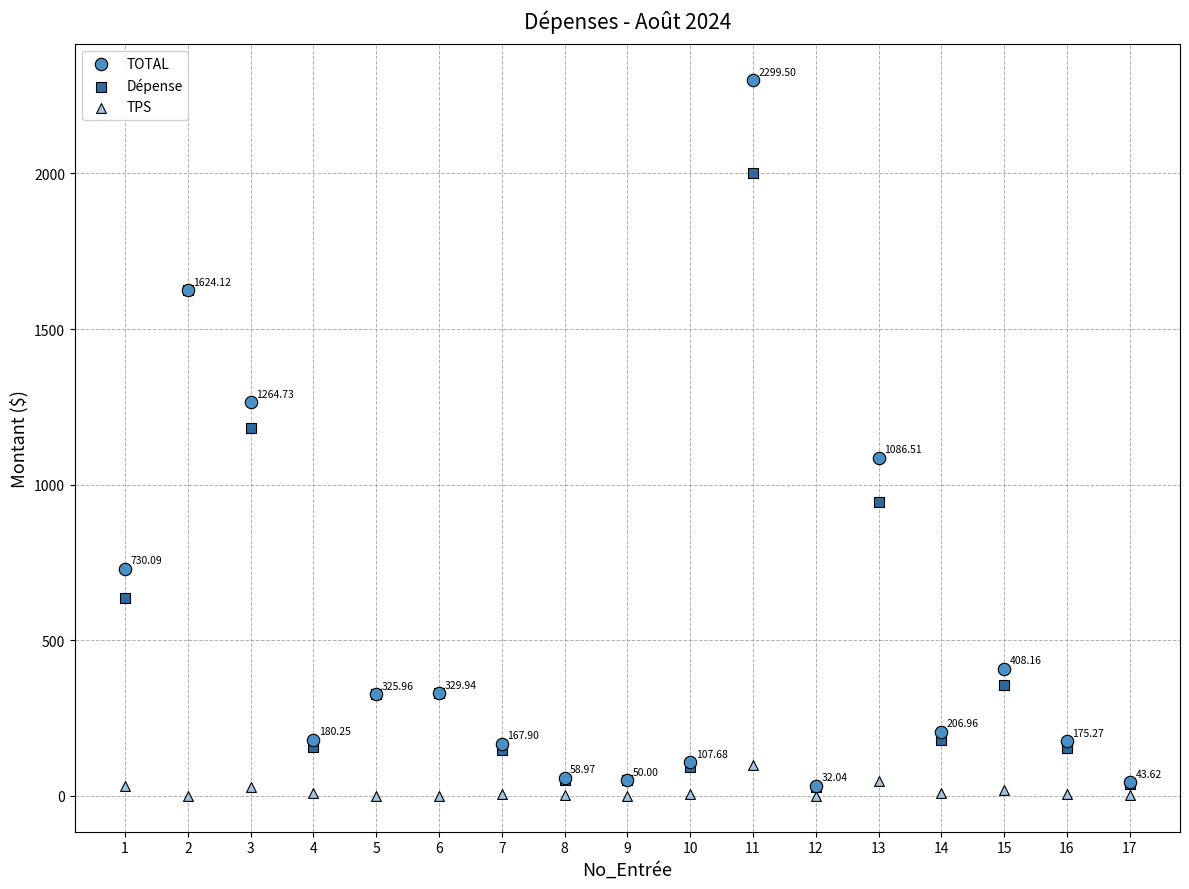

Which series has the widest spread of Y values?

TOTAL